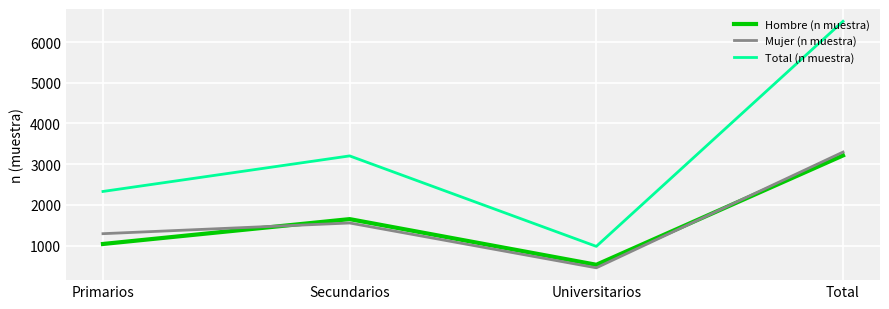

At which label is Hombre (n muestra) closest to 1870?

Secundarios